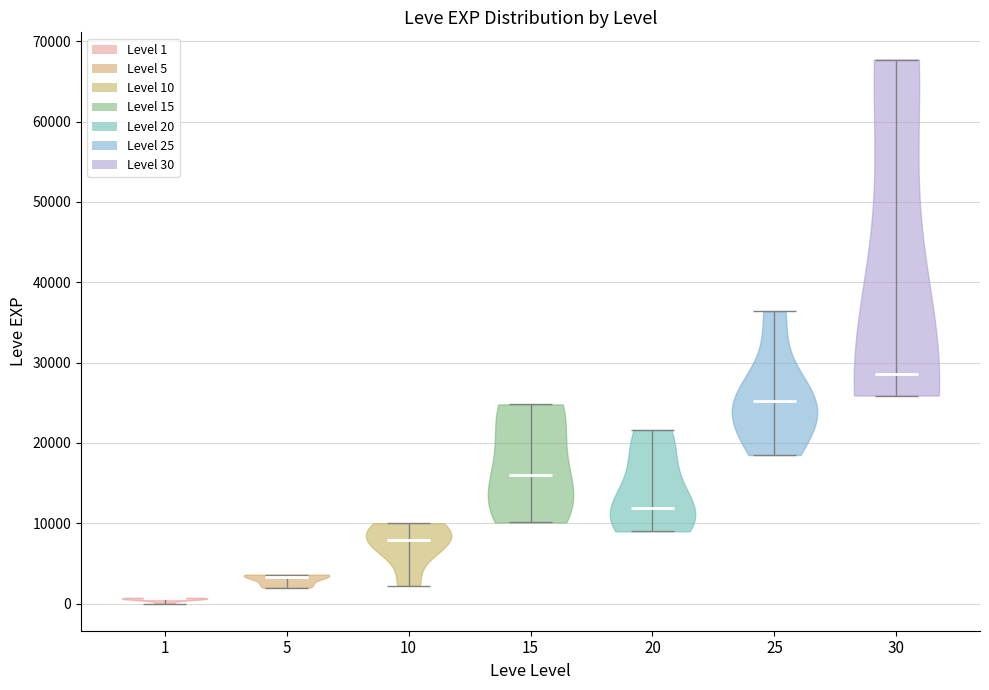

Which violin has the highest median line?

30